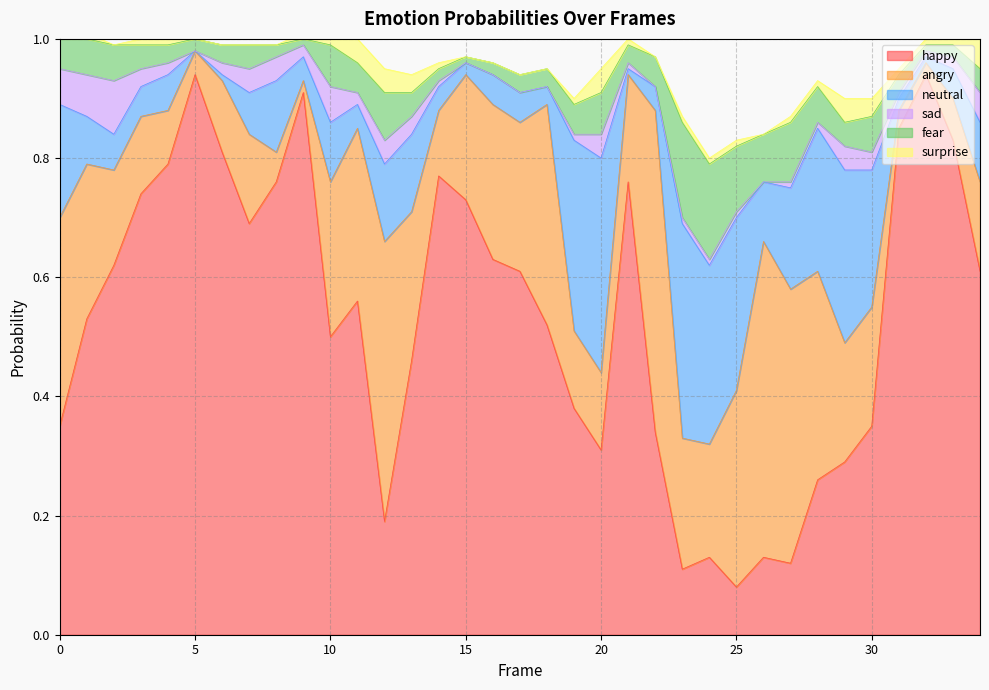

True or false: fear has a value of 0.2 at 24.

False